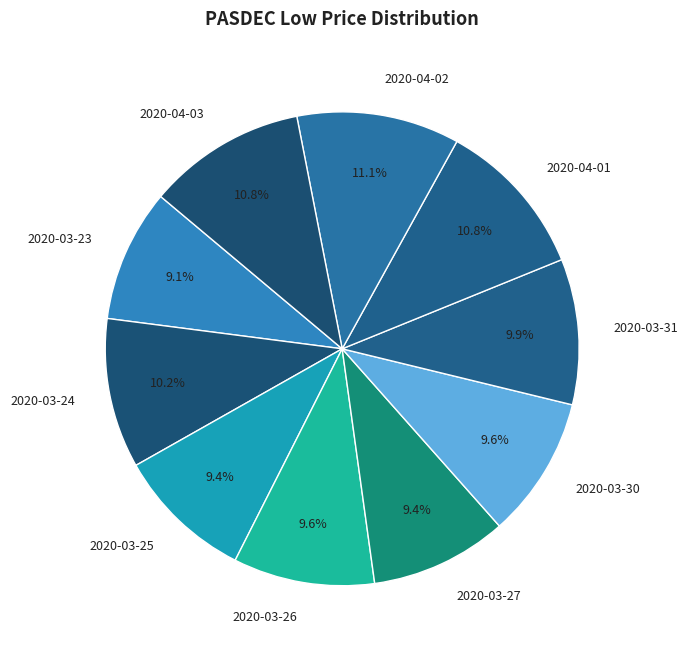

To the nearest percent, what is the average slice percentage?

10%